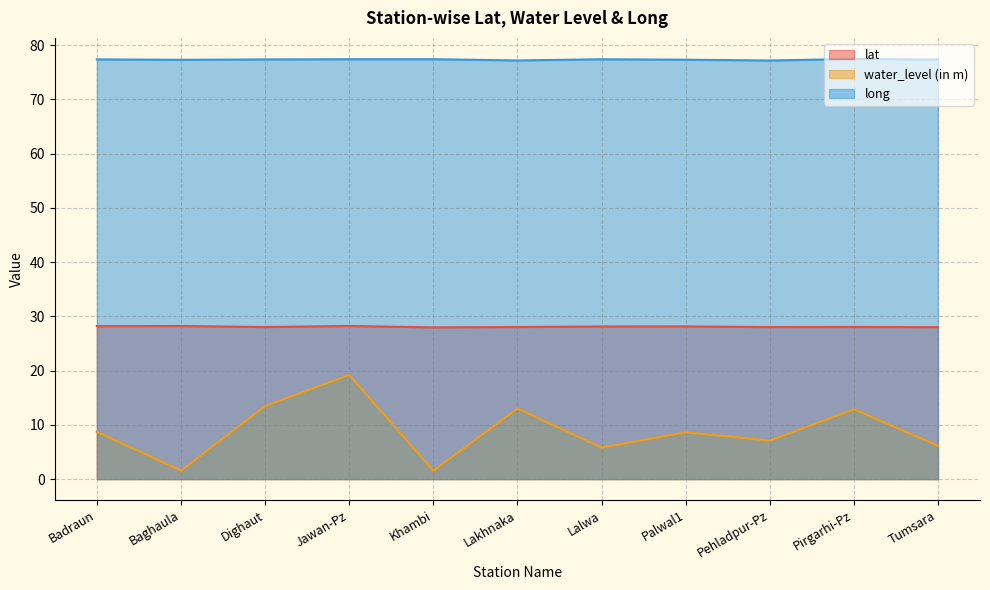

Which series has the largest range (max minus min)?

water_level (in m)